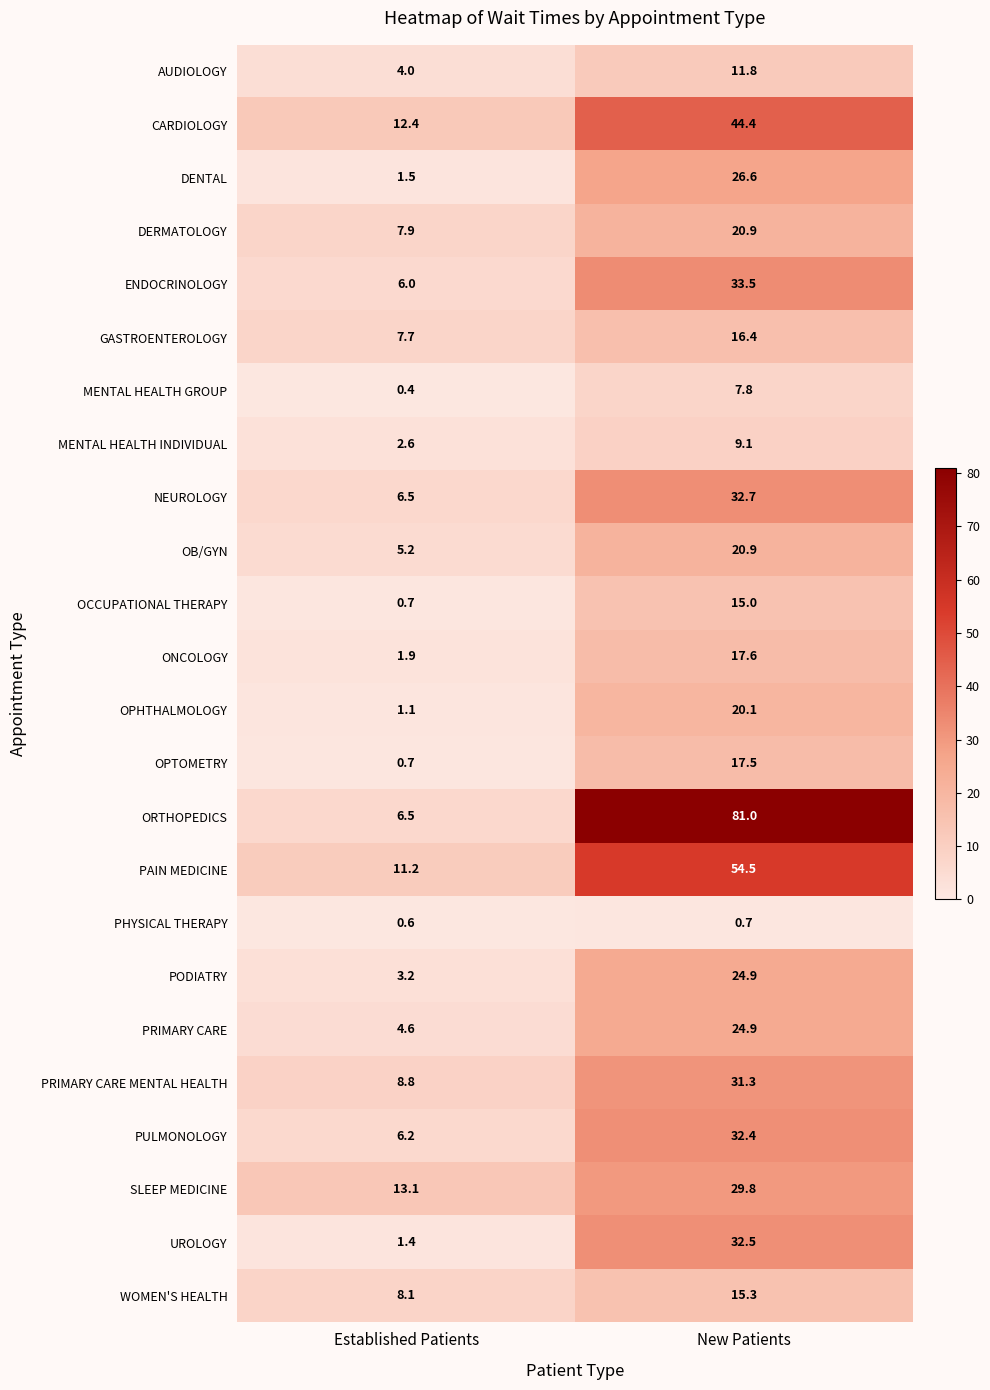

Which label corresponds to the smallest value in the chart?

Established Patients